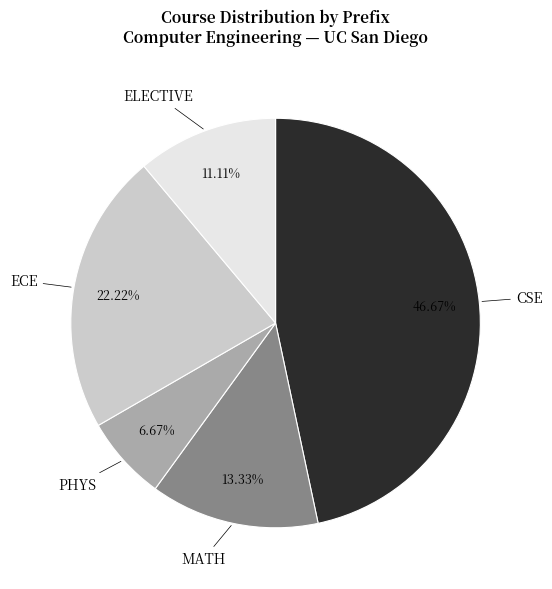

Count the number of slices in the pie.

5